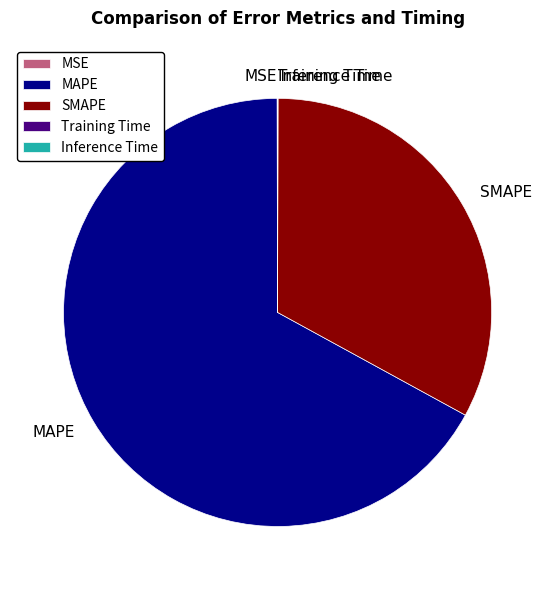

Which slice is the largest?

MAPE